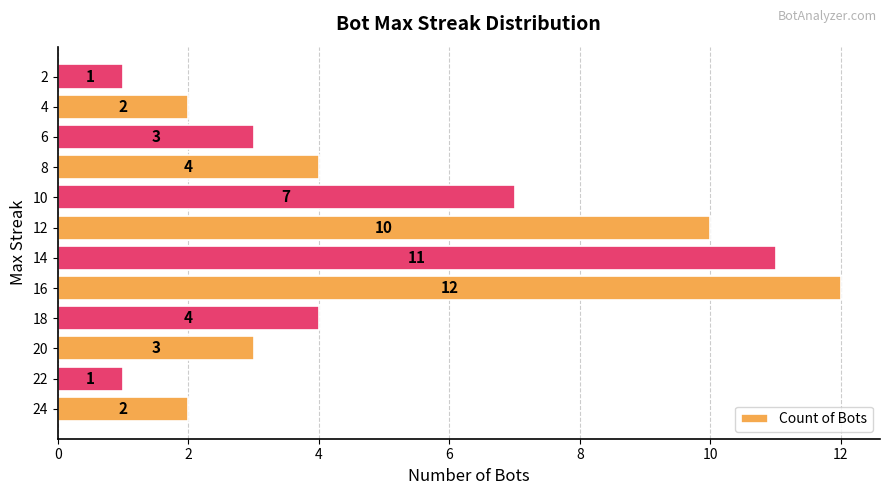

What is the difference between the maximum and minimum values?

11